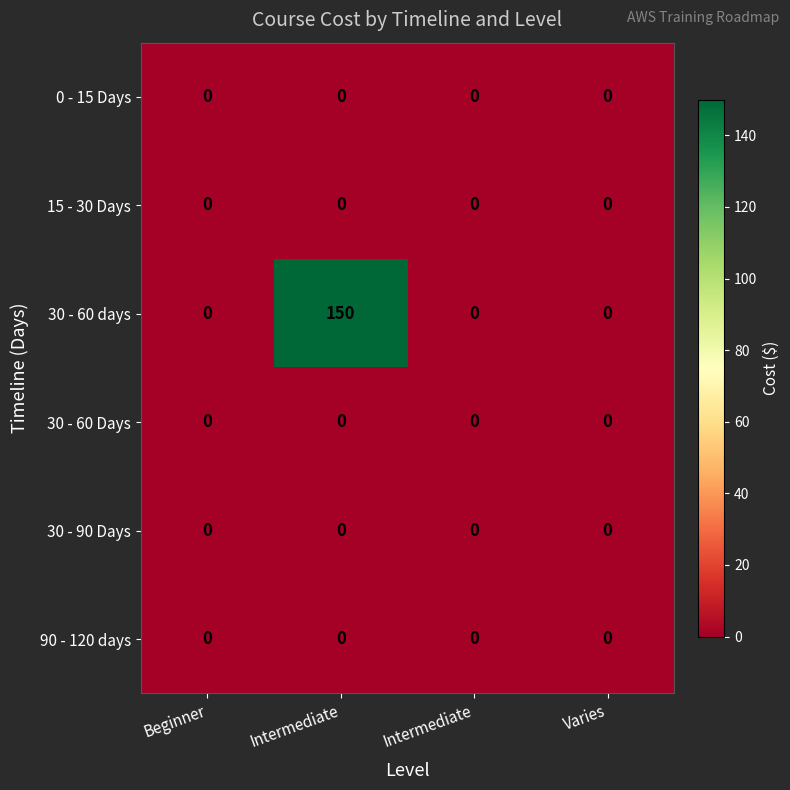

Which label corresponds to the smallest value in the chart?

Beginner